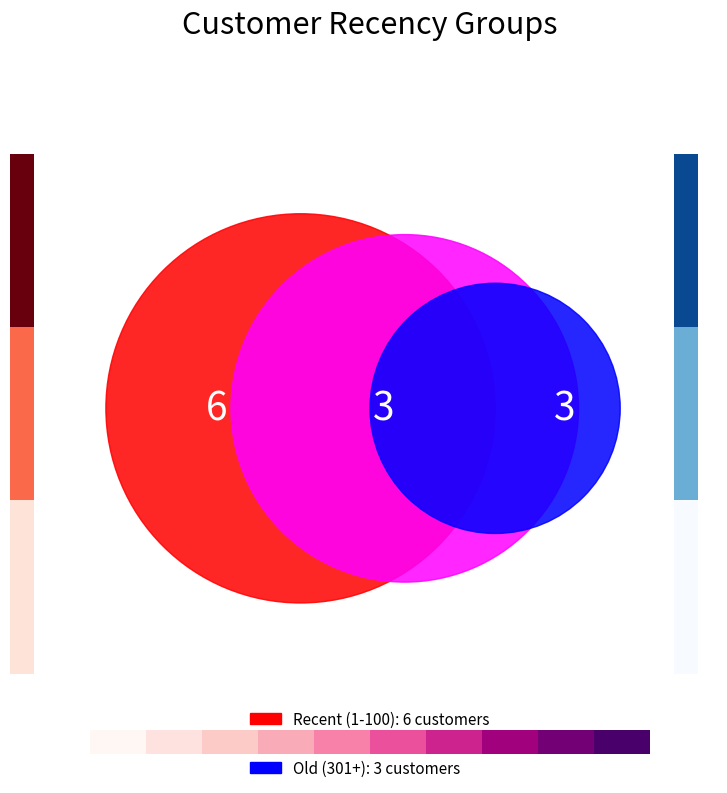

Is 6 the majority of the pie?

No